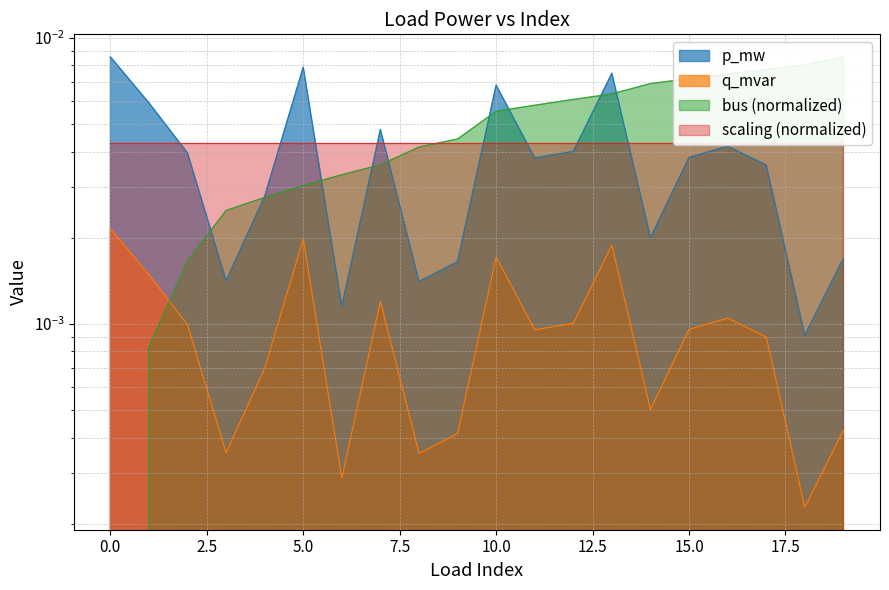

True or false: q_mvar and p_mw cross at least once.

False